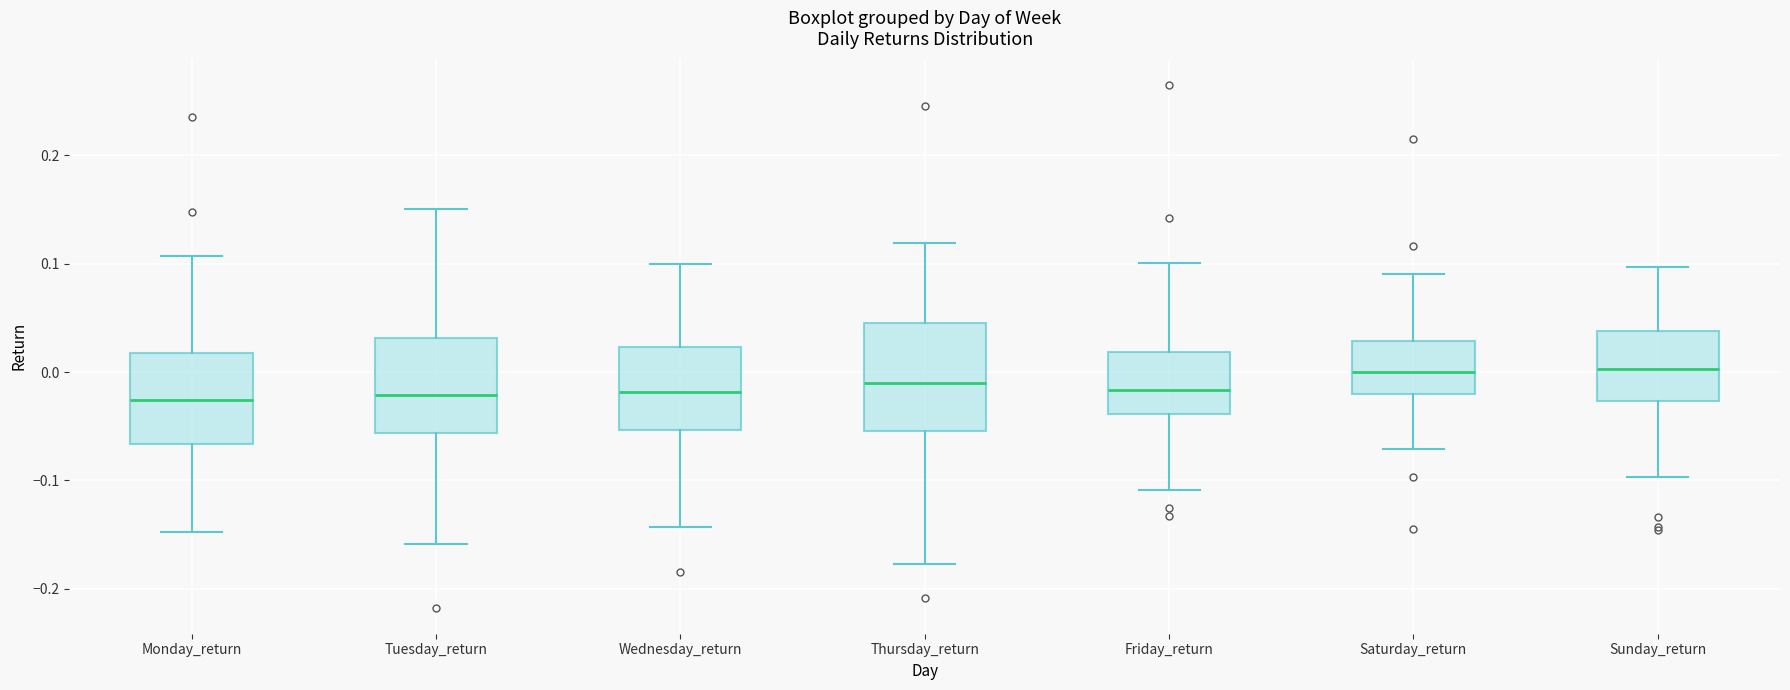

Which box is the tallest, from its lower edge to its upper edge?

Thursday_return